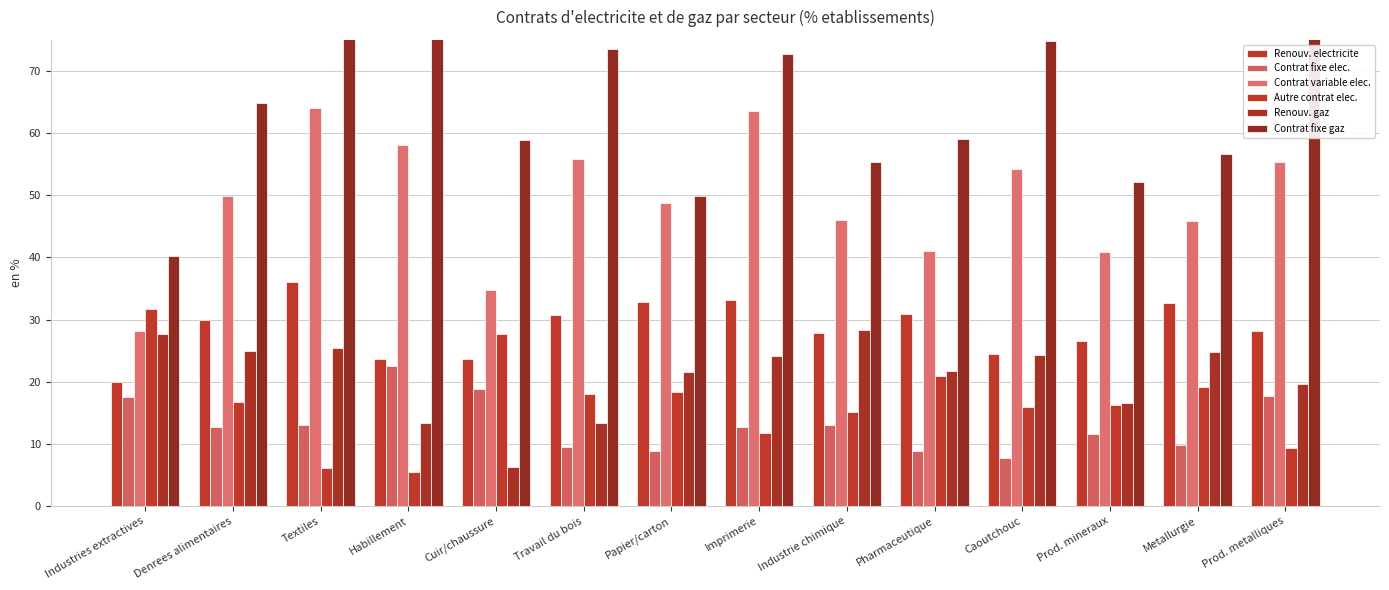

Rank the categories by Contrat fixe elec. value from highest to lowest.

Habillement, Cuir/chaussure, Prod. metalliques, Industries extractives, Textiles, Industrie chimique, Denrees alimentaires, Imprimerie, Prod. mineraux, Metallurgie, Travail du bois, Papier/carton, Pharmaceutique, Caoutchouc